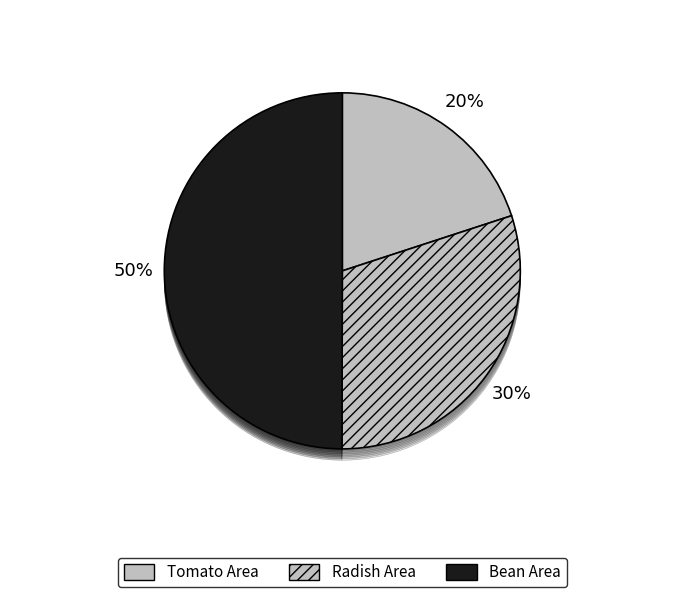

True or false: Faridpur accounts for 1% of the total.

False